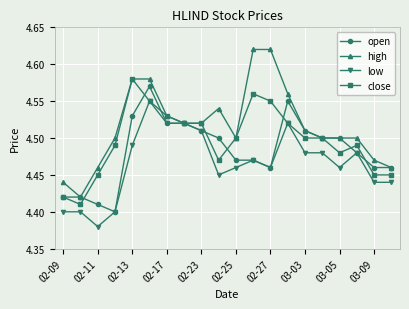

Does the chart have visible grid lines?

Yes